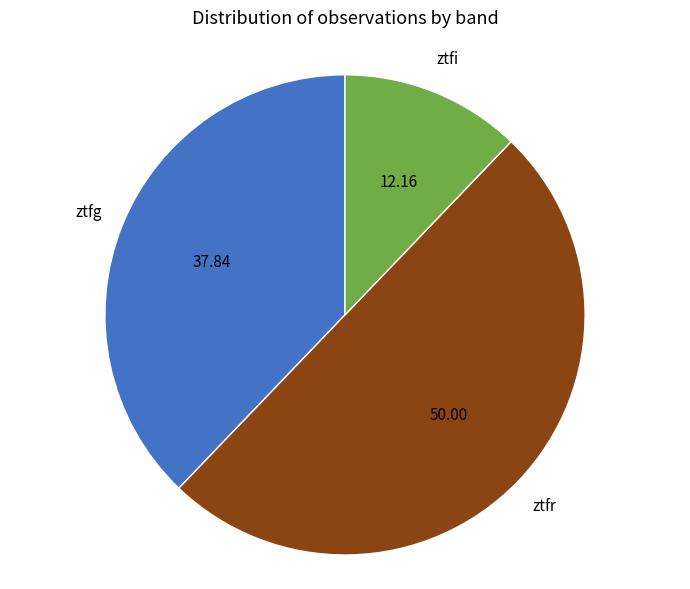

How many segments does this pie chart have?

3